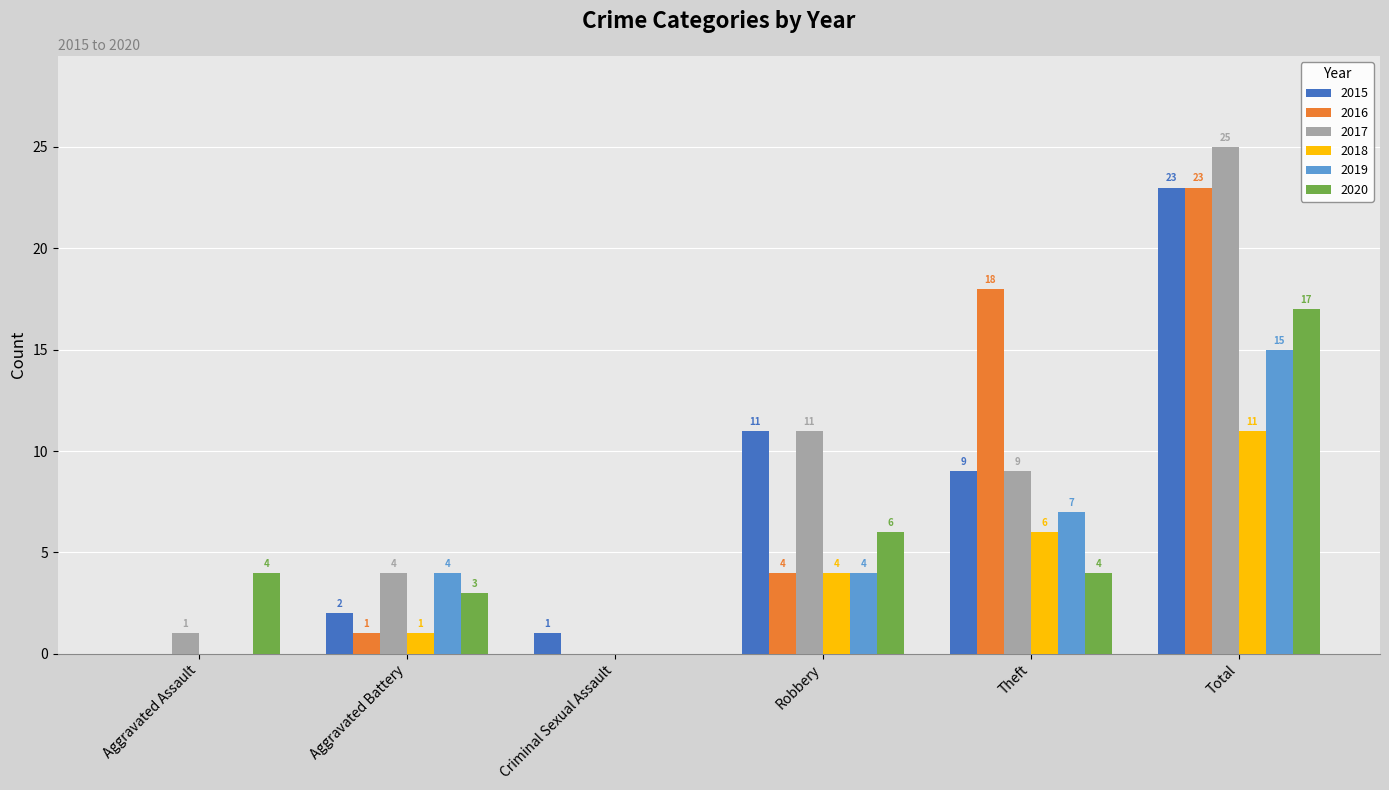

The 2015 series shows 1 at Criminal Sexual Assault. True or false?

True